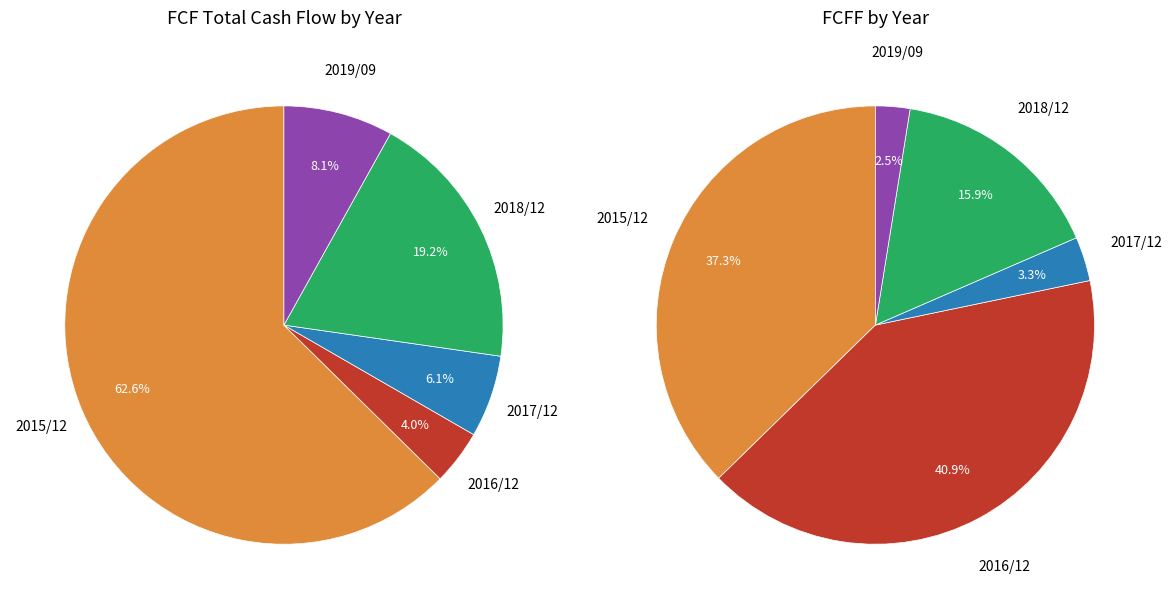

The 2015/12 slice represents 63% of the pie. True or false?

True